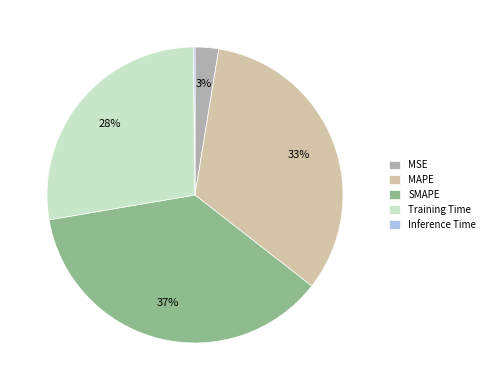

What is the largest slice in the pie chart?

SMAPE